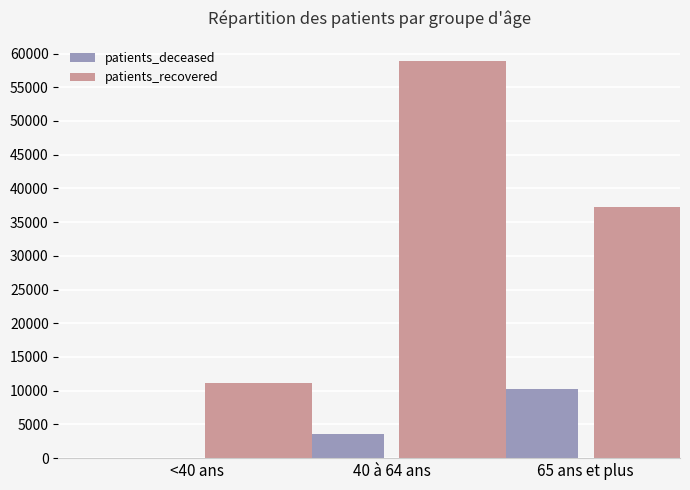

Which category has the highest value in the patients_recovered series?

40 à 64 ans